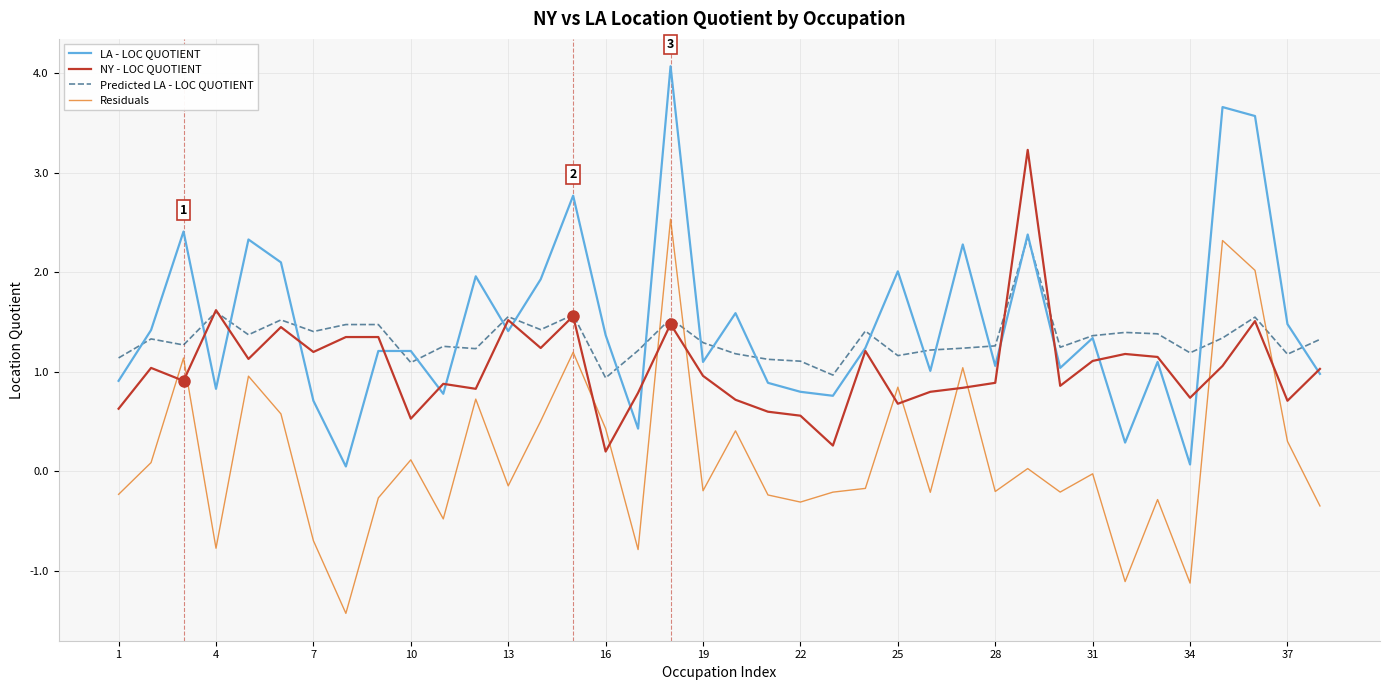

What is the maximum value shown in the chart?

4.1